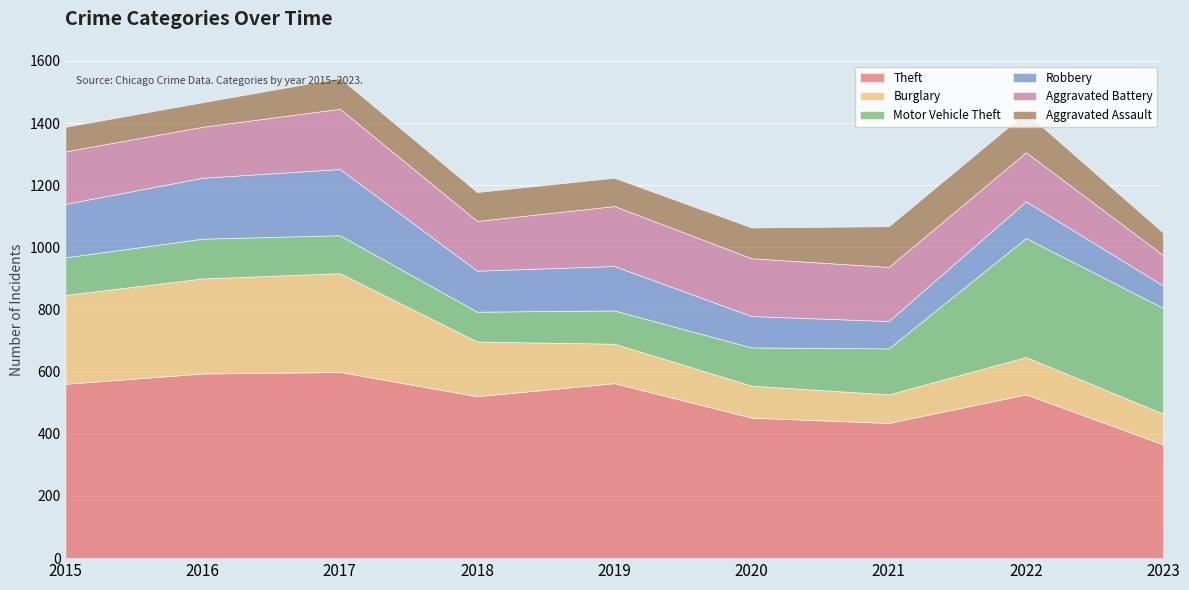

How many categories are shown in the chart?

9